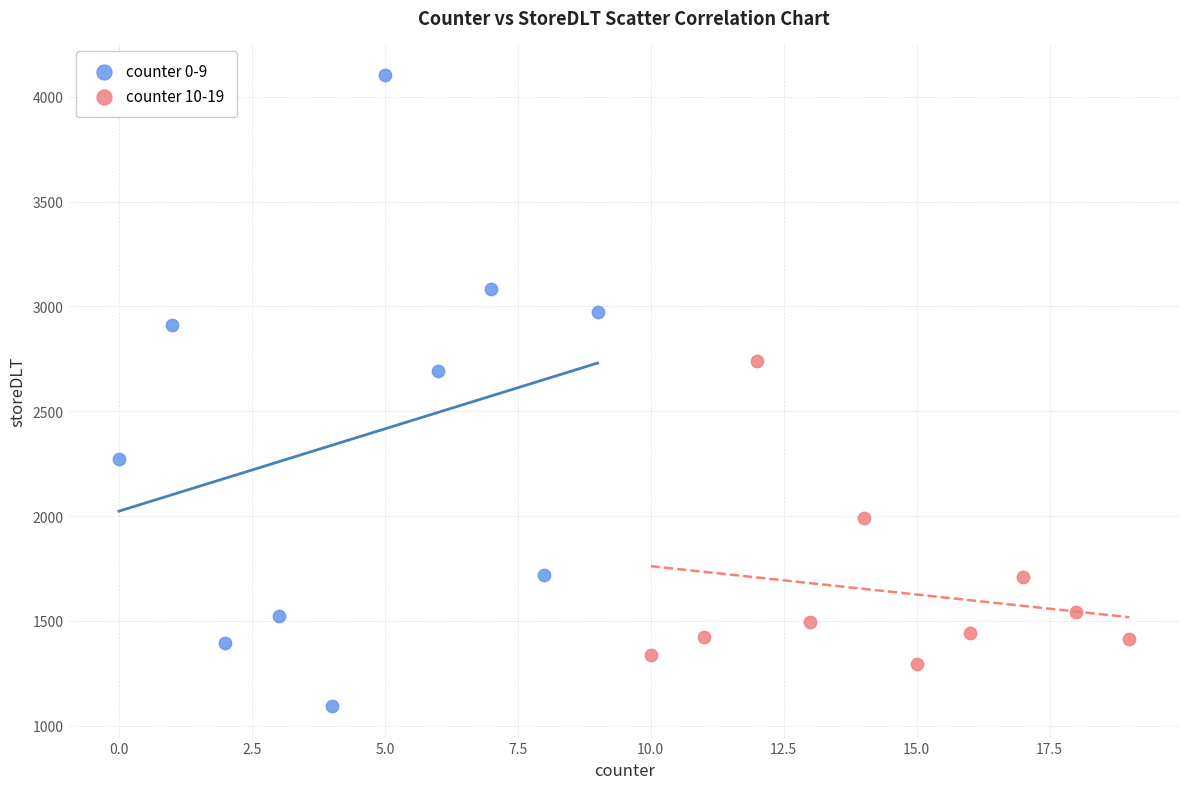

Which series contains the lowest Y value?

counter 0-9